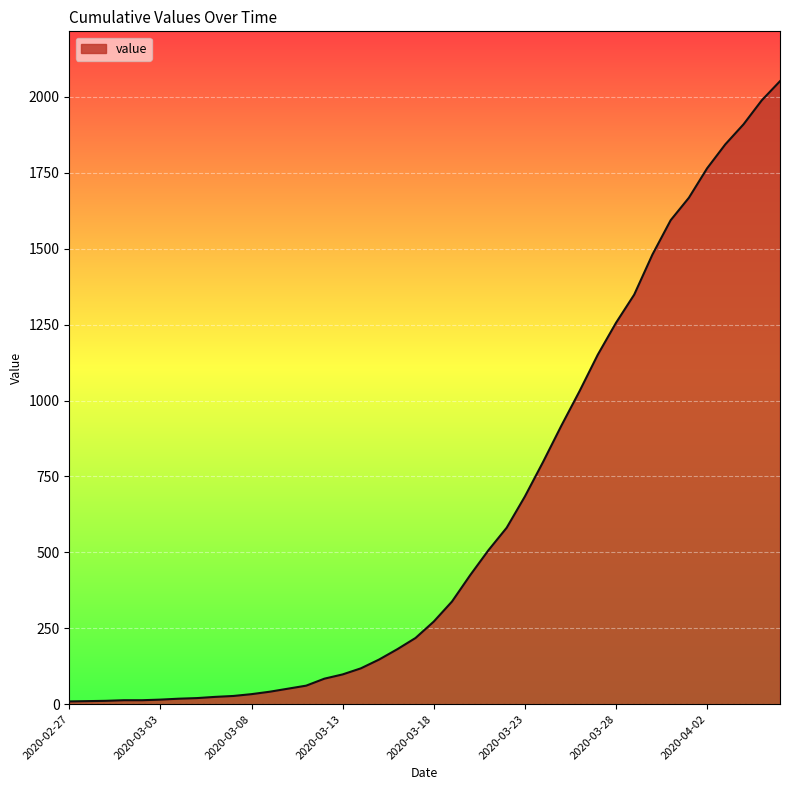

What is the difference between the maximum and minimum values?

2043